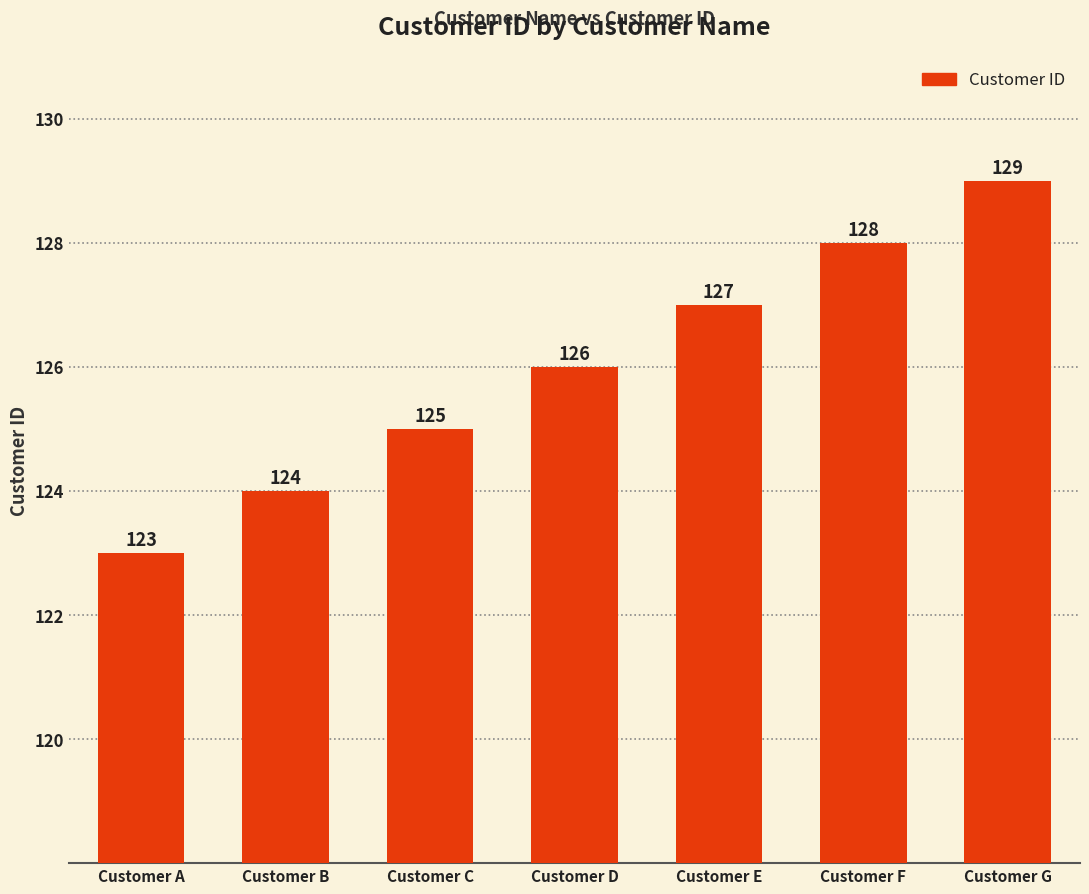

Are the bars grouped side by side (vs. stacked)?

No